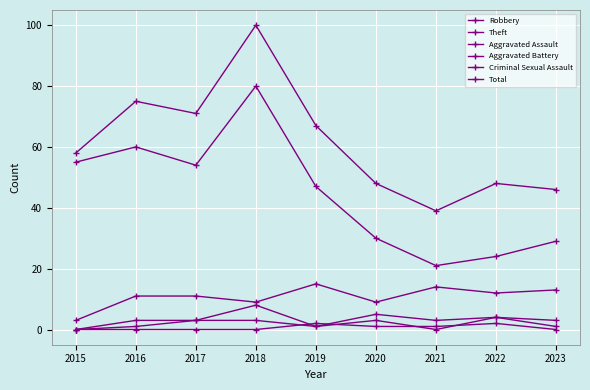

What is the minimum value for Robbery?

3